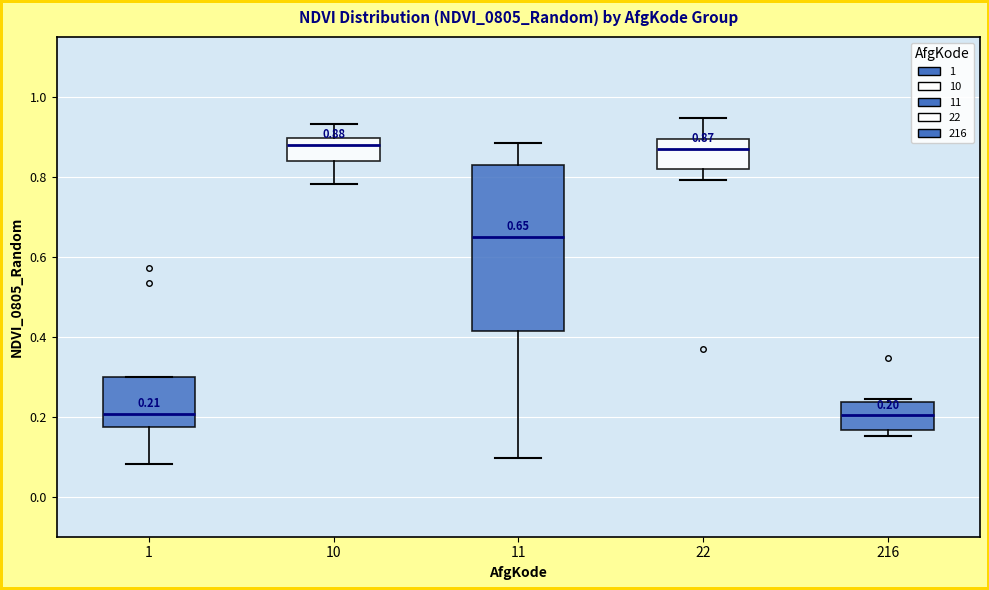

Comparing the boxes themselves (not the whiskers), which one is the tallest?

11